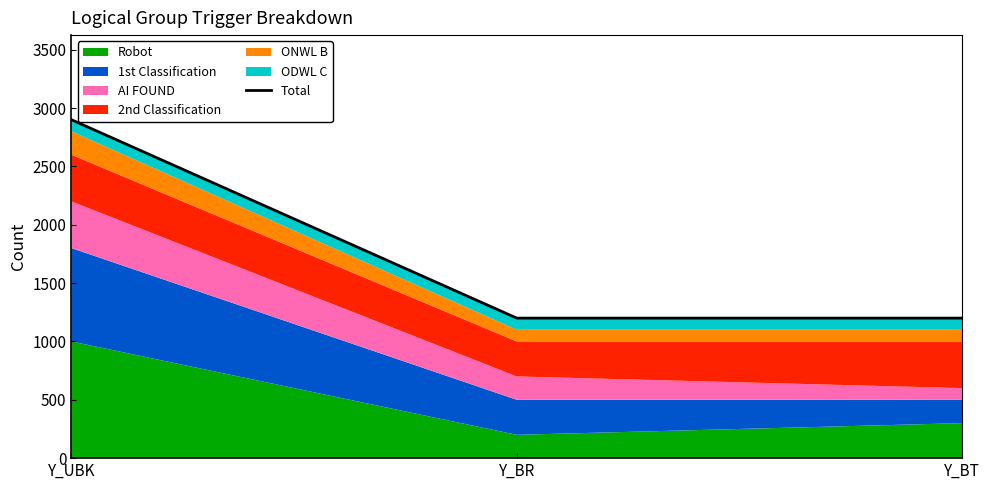

Is it true that the value at Y_UBK is 2900?

True